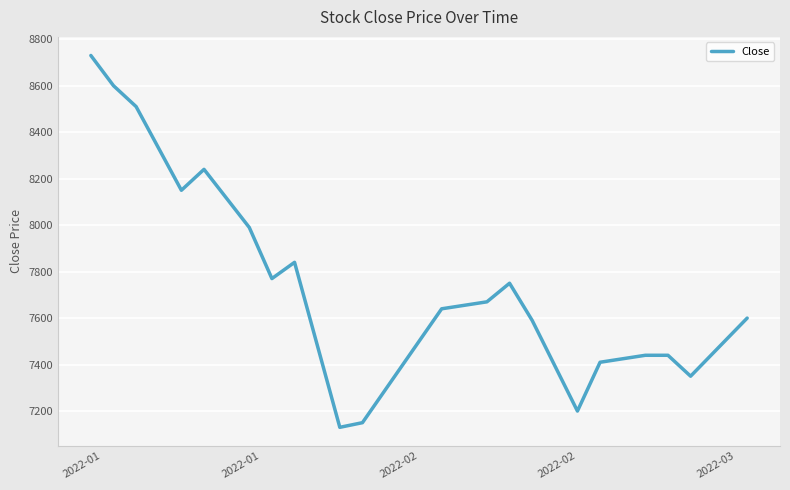

What is the greatest value displayed?

8730